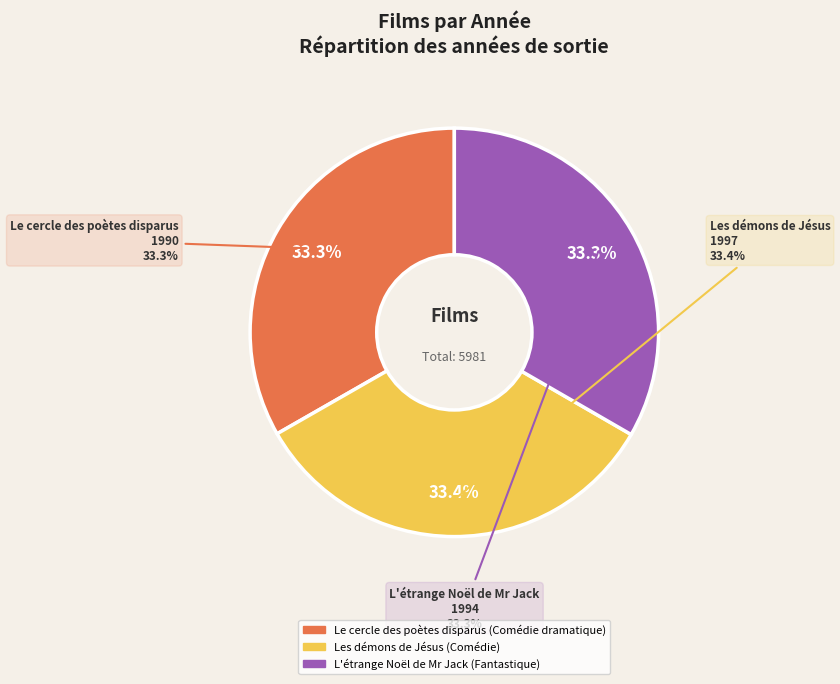

What percentage do L'étrange Noël de Mr Jack and Les démons de Jésus together represent?

66.7%